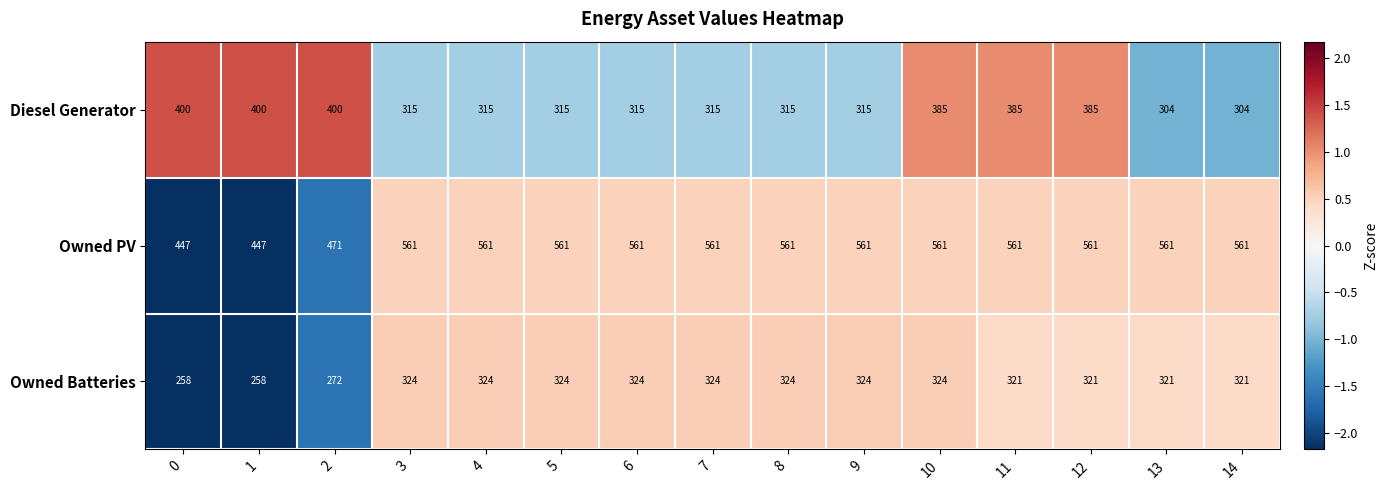

At 1, list the series in order from largest to smallest.

Owned PV, Diesel Generator, Owned Batteries